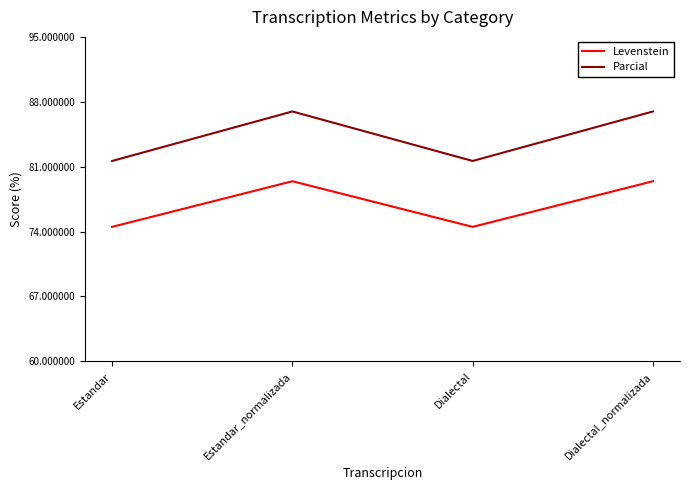

What is the minimum value for Parcial?

81.6